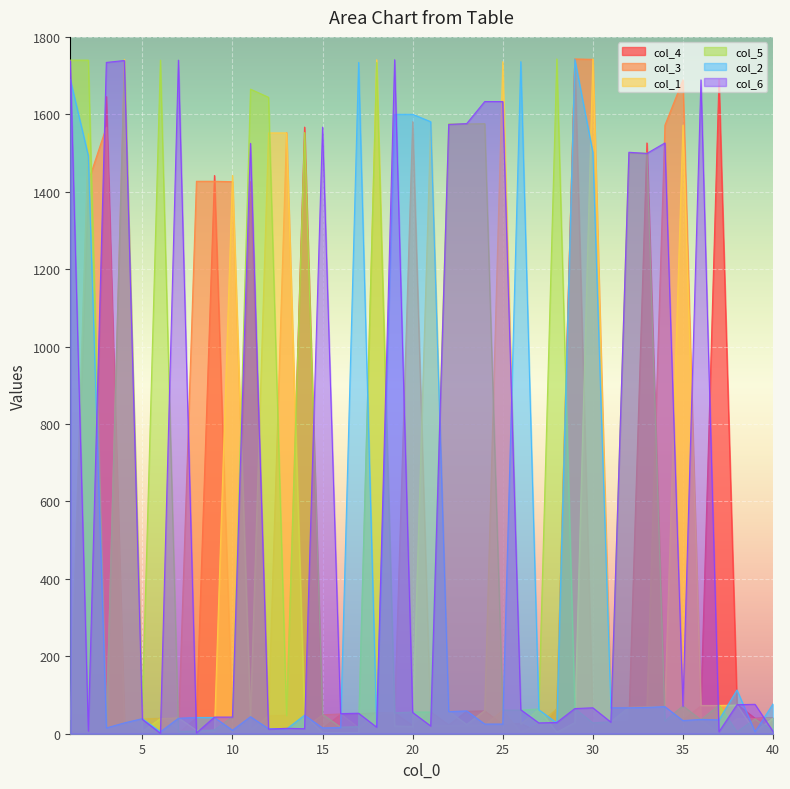

Reading left to right, list all the values displayed in this chart.

col_4: 1=5	2=8	3=1646	4=27	5=1	6=7	7=2	8=41	9=1442	10=11	11=1426	12=46	13=48	14=1567	15=14	16=50	17=52	18=54	19=54	20=21	21=57	22=23	23=58	24=59	25=24	26=27	27=4	28=65	29=1742	30=29	31=30	32=33	33=1526	34=35	35=36	36=72	37=1690	38=76	39=40	40=41
col_3: 1=6	2=1427	3=1567	4=26	5=38	6=40	7=8	8=1427	9=1427	10=1426	11=10	12=47	13=1553	14=15	15=49	16=51	17=16	18=53	19=55	20=1581	21=22	22=21	23=22	24=23	25=60	26=4	27=26	28=64	29=1743	30=1742	31=66	32=68	33=69	34=1572	35=1689	36=35	37=1	38=39	39=39	40=39
col_1: 1=37	2=1550	3=16	4=1742	5=6	6=39	7=41	8=9	9=8	10=1442	11=45	12=1552	13=1552	14=49	15=3	16=3	17=3	18=1741	19=20	20=19	21=1574	22=58	23=24	24=60	25=1736	26=25	27=63	28=4	29=29	30=1743	31=31	32=68	33=69	34=70	35=1572	36=73	37=73	38=74	39=6	40=40
col_5: 1=1740	2=1740	3=17	4=1736	5=74	6=1740	7=6	8=7	9=10	10=44	11=1665	12=1644	13=47	14=1553	15=50	16=17	17=18	18=1734	19=54	20=56	21=56	22=1575	23=1575	24=1576	25=61	26=61	27=64	28=1743	29=65	30=28	31=31	32=1499	33=1500	34=33	35=72	36=36	37=74	38=5	39=38	40=7
col_2: 1=1690	2=1493	3=15	4=28	5=39	6=5	7=40	8=42	9=42	10=9	11=44	12=13	13=12	14=48	15=15	16=16	17=1734	18=19	19=1600	20=1600	21=1581	22=57	23=59	24=25	25=25	26=1736	27=62	28=28	29=1742	30=1502	31=67	32=67	33=68	34=70	35=34	36=37	37=36	38=113	39=5	40=77
col_6: 1=1738	2=7	3=1734	4=1739	5=37	6=1	7=1740	8=2	9=43	10=43	11=1525	12=12	13=14	14=13	15=1567	16=52	17=53	18=17	19=1741	20=55	21=20	22=1574	23=1576	24=1633	25=1633	26=62	27=28	28=29	29=65	30=67	31=30	32=1502	33=1499	34=1526	35=71	36=1689	37=5	38=75	39=76	40=6